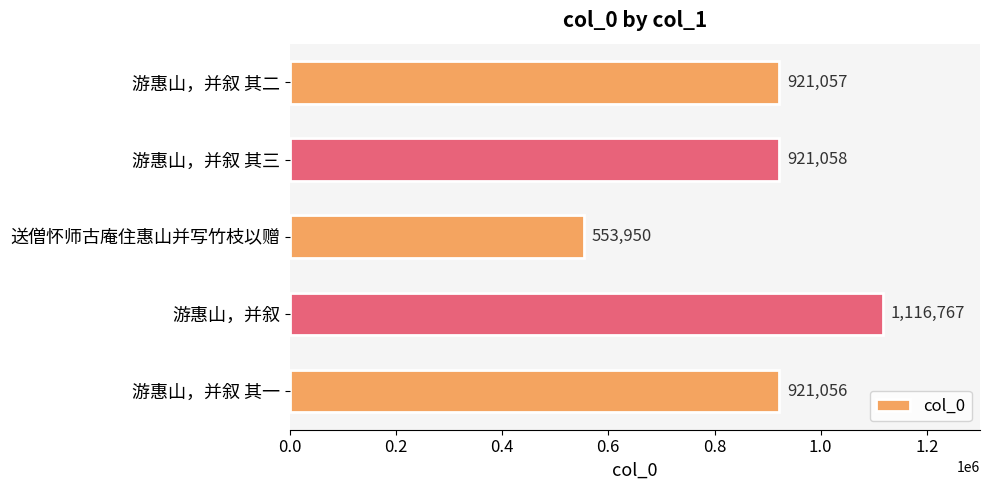

Between 游惠山，并叙 其二 and 游惠山，并叙 其一, which is larger?

游惠山，并叙 其二